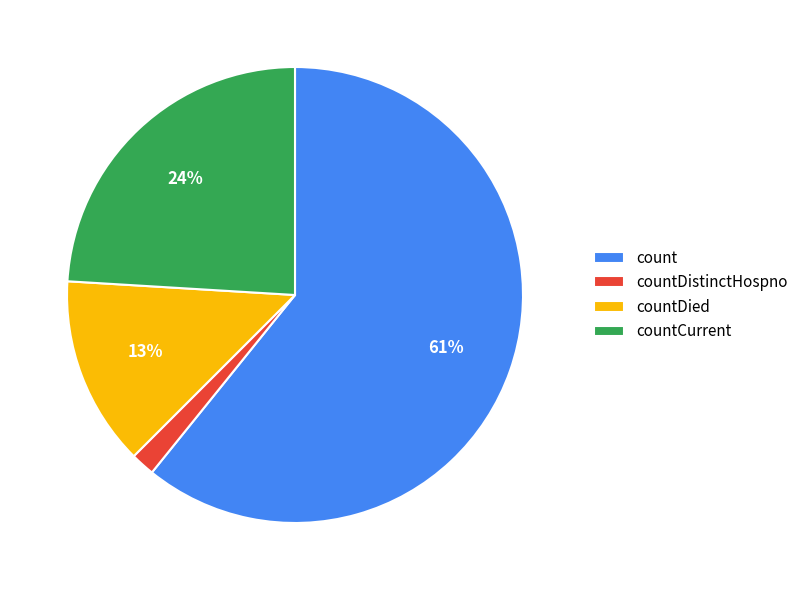

To the nearest percent, what is the difference between the largest and smallest slice percentages?

59%